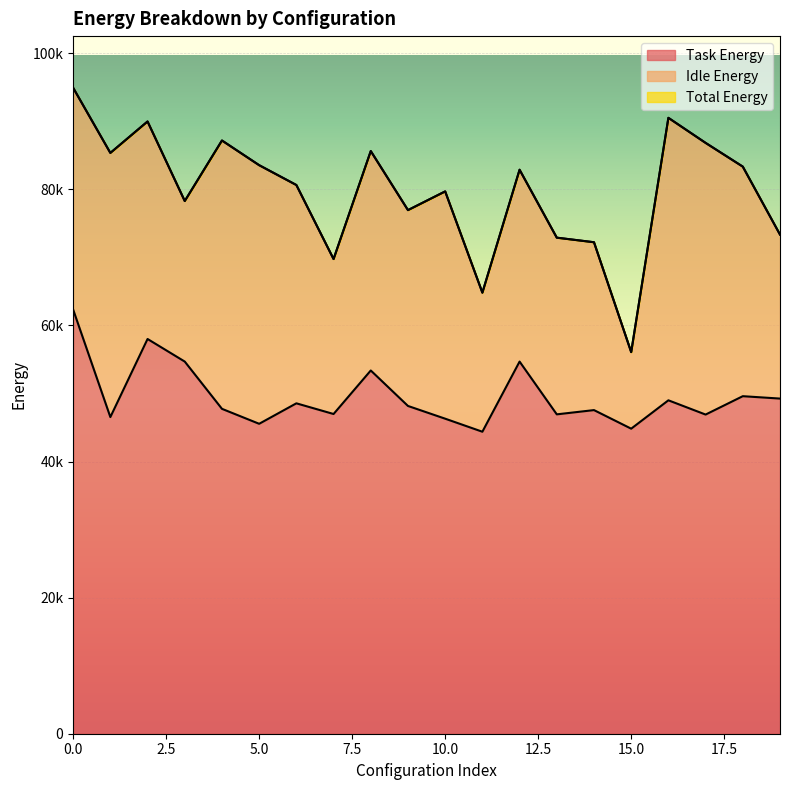

What is the value of the Task Energy point at the 12th from the left?

44382.3